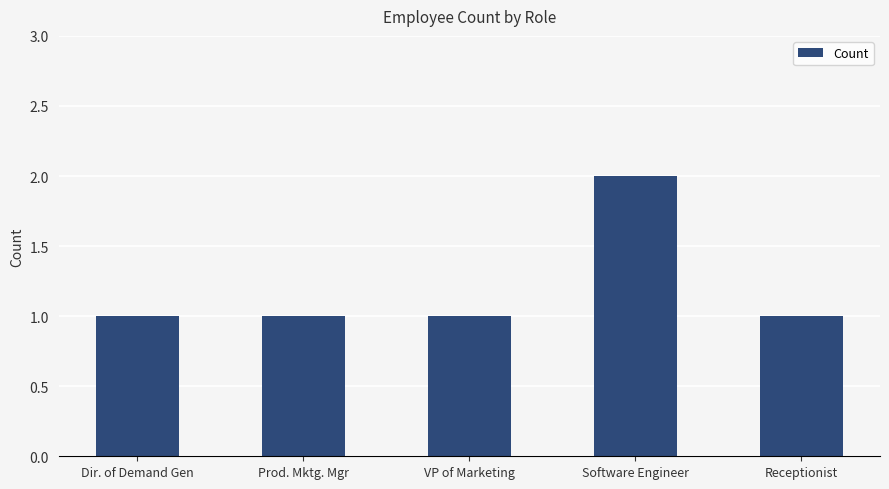

Is it true that the value at Prod. Mktg. Mgr is 2?

False